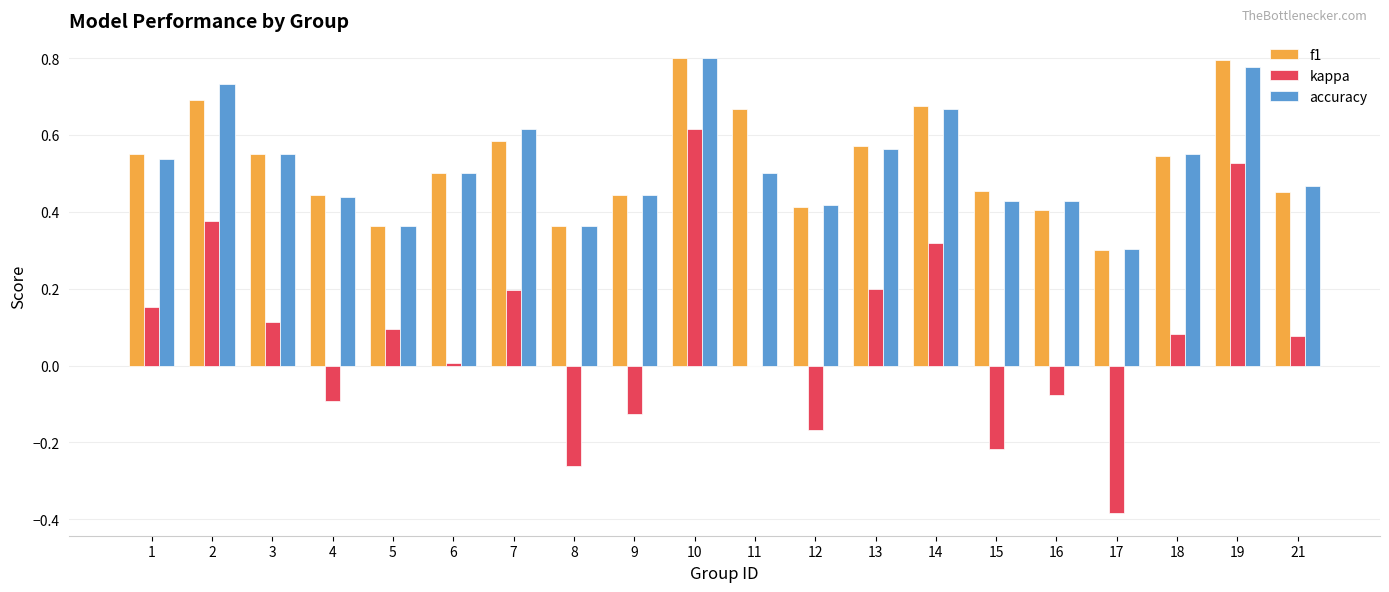

The value of kappa at 3 is 0.0. True or false?

False